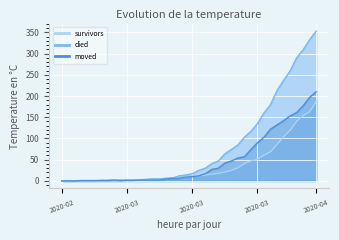

What are all the series names shown in the legend?

survivors, died, moved